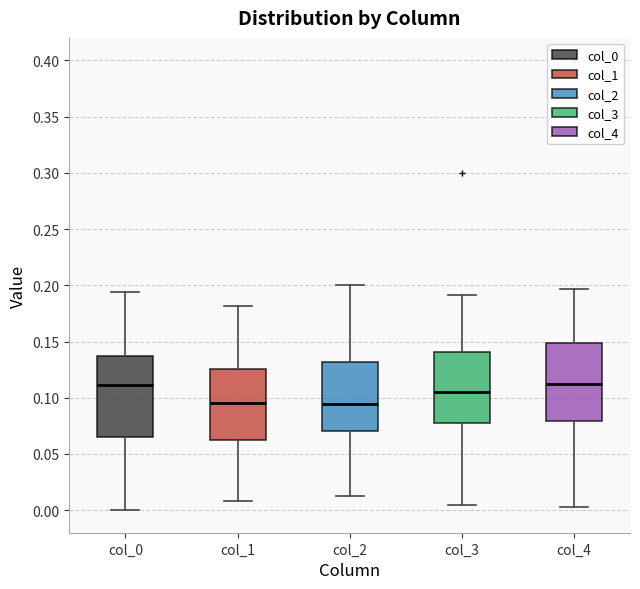

Reading left to right, read every box against the y-axis: the position of its median line, the range the box covers, and the ends of its whiskers. The values are not printed on the chart, so give them approximately, as read against the axis.

col_0: median 0.110, box 0.065 to 0.135, whiskers 0.000 to 0.195
col_1: median 0.095, box 0.060 to 0.125, whiskers 0.010 to 0.180
col_2: median 0.095, box 0.070 to 0.130, whiskers 0.010 to 0.200
col_3: median 0.105, box 0.075 to 0.140, whiskers 0.005 to 0.190
col_4: median 0.110, box 0.080 to 0.150, whiskers 0.005 to 0.195